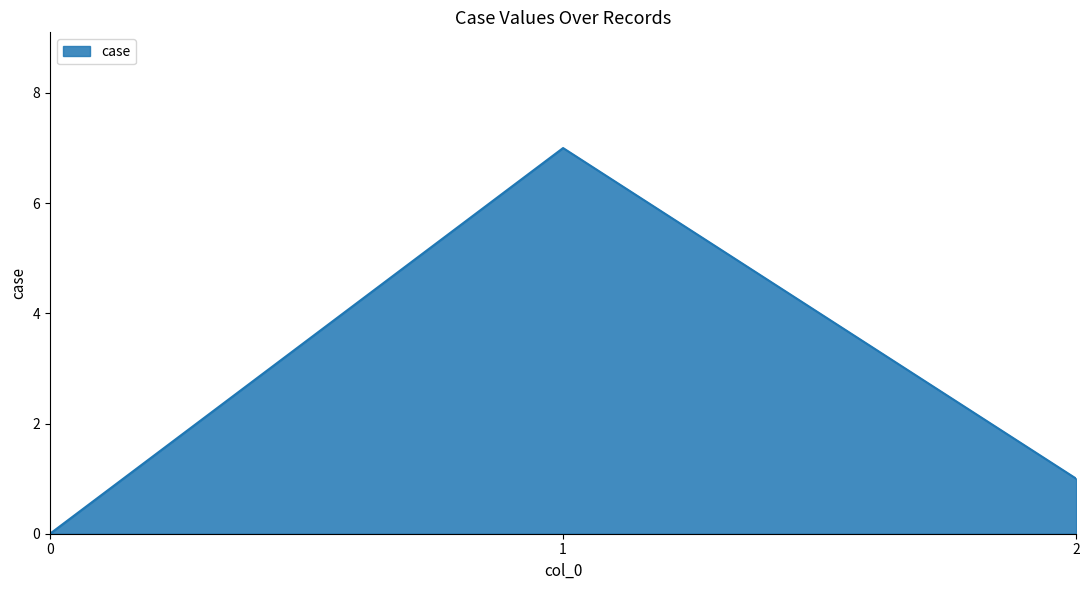

Is it true that the value at 2 is 1?

True